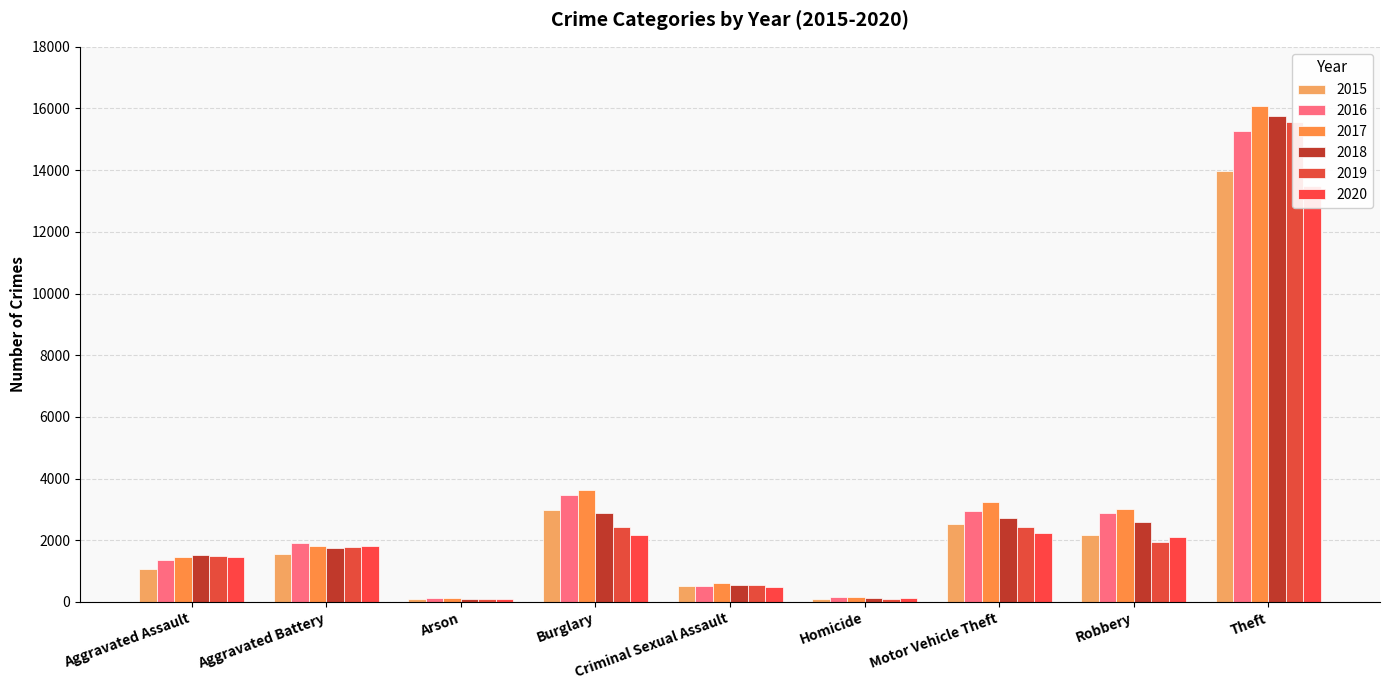

Which series has the largest range (max minus min)?

2017